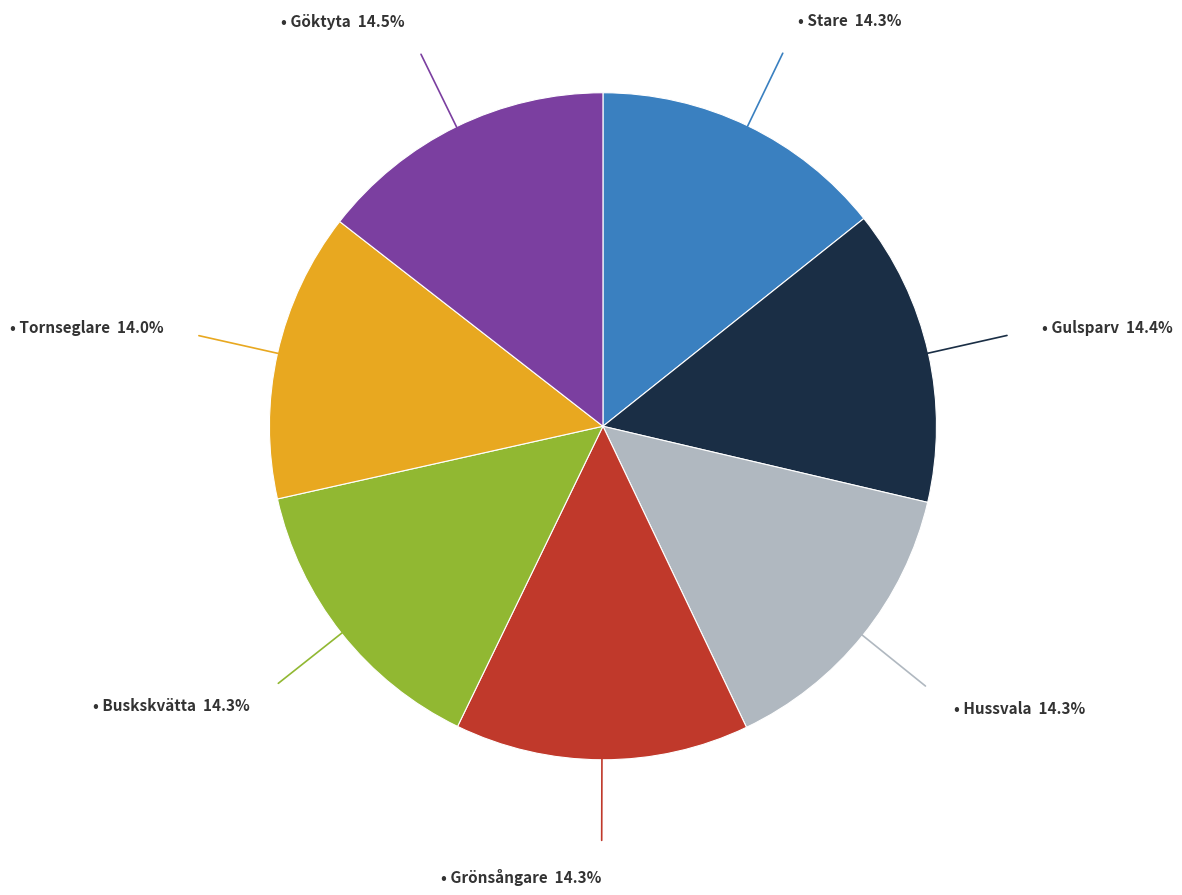

Is there any slice that represents more than half of the pie?

No